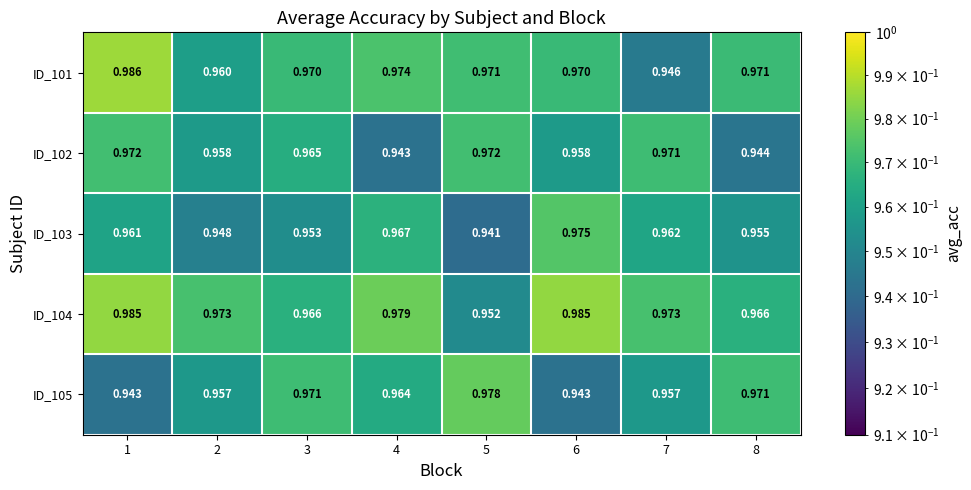

How many data points does each series have?

8